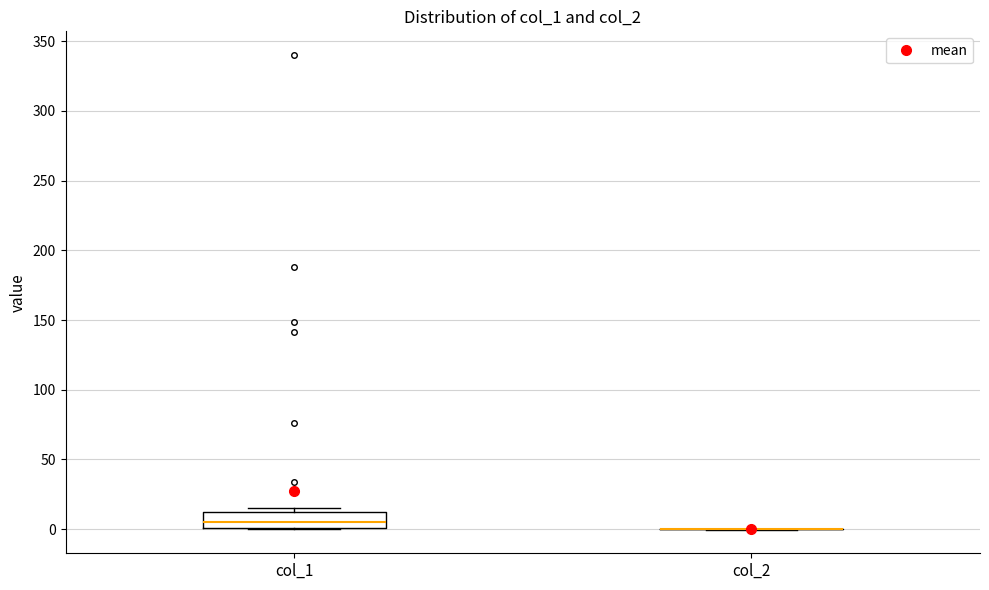

Which box is the tallest, from its lower edge to its upper edge?

col_1